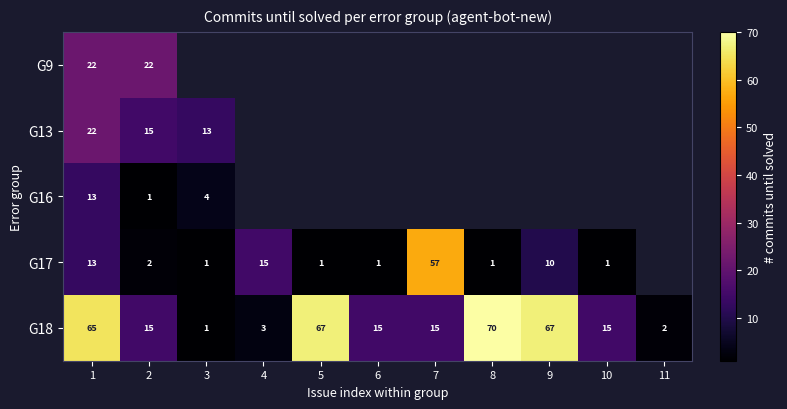

The G18 series shows 27 at 1. True or false?

False